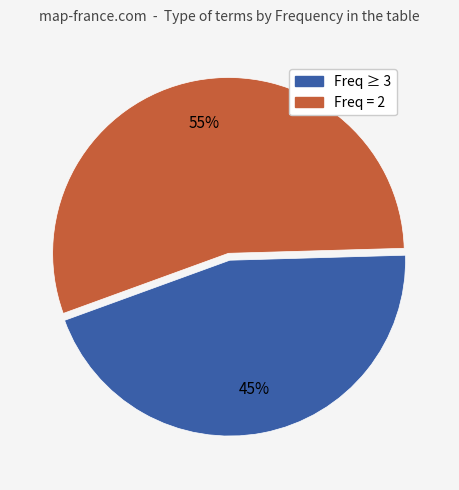

Is there any slice that represents more than half of the pie?

Yes